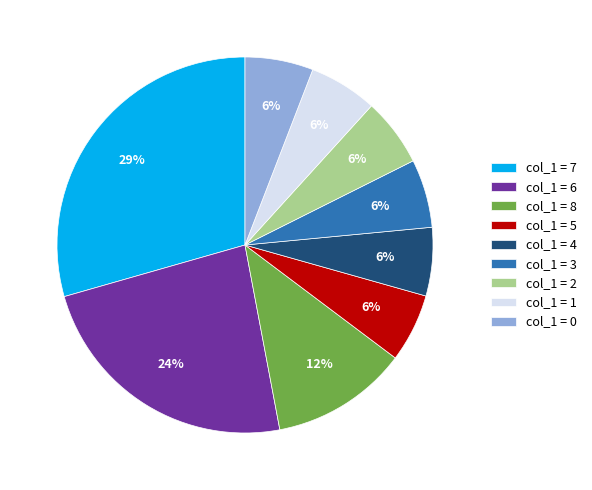

Is there a majority slice in this chart?

No